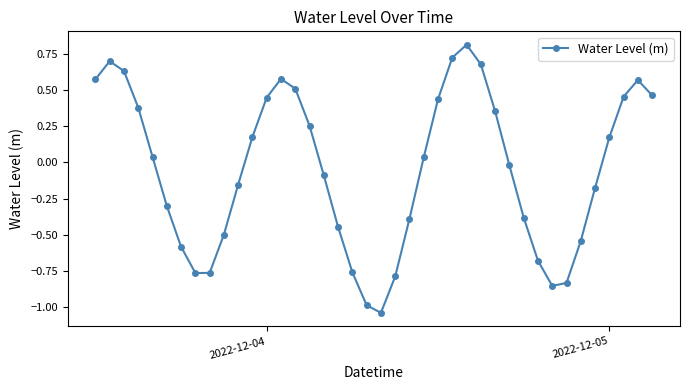

How many interior local valleys (lower than both neighbors) does the data have?

3